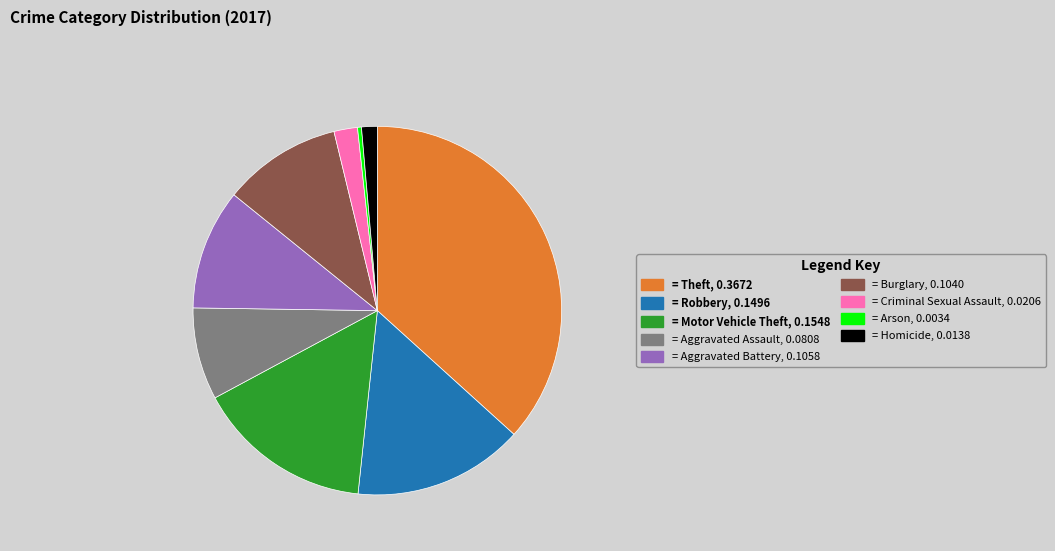

Is there a majority slice in this chart?

No